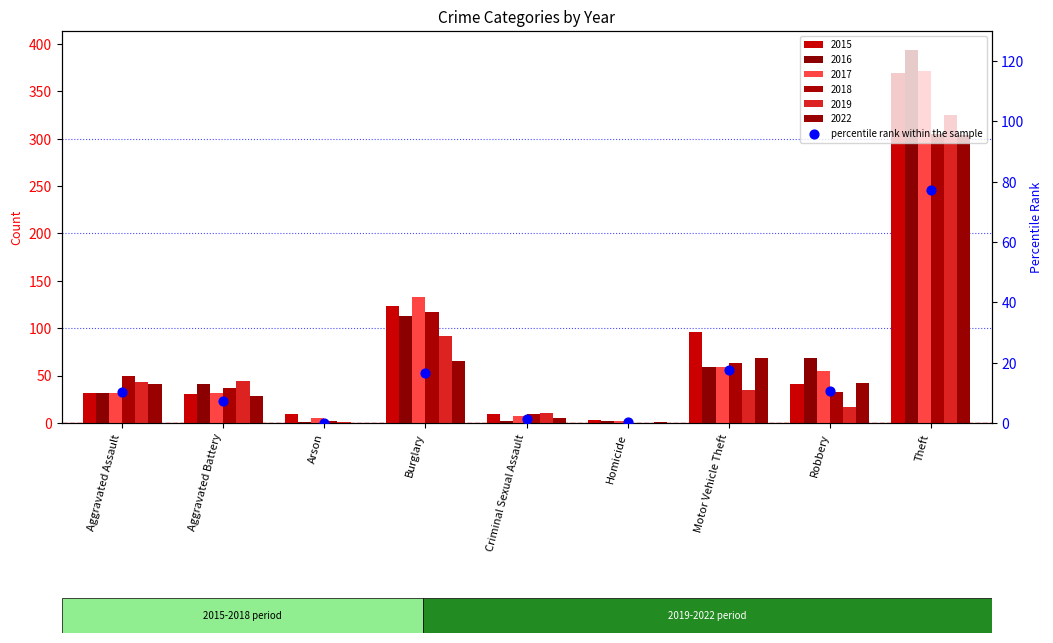

Between Aggravated Battery and Criminal Sexual Assault, which is larger?

Aggravated Battery